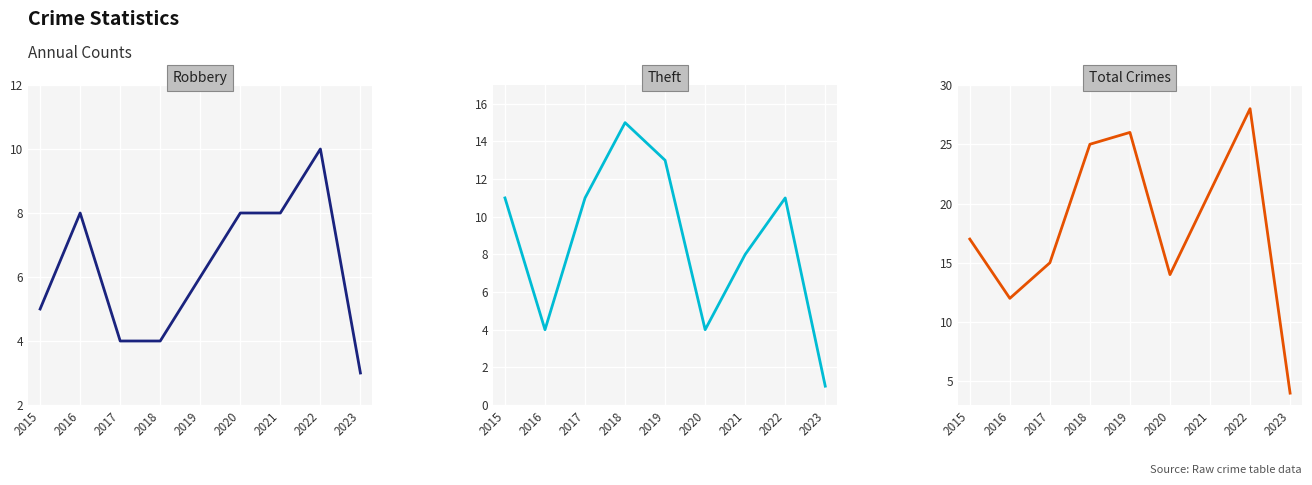

Between 2019 and 2015, which is larger?

2019